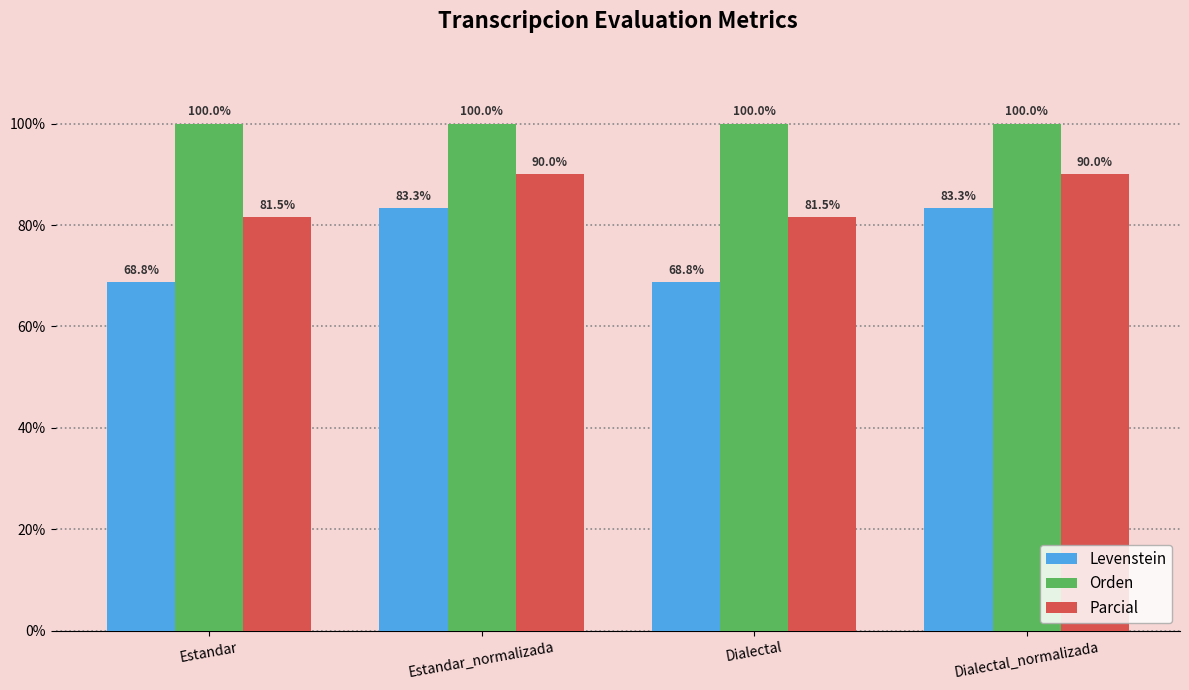

What is the label of the 1st bar from the left?

Estandar